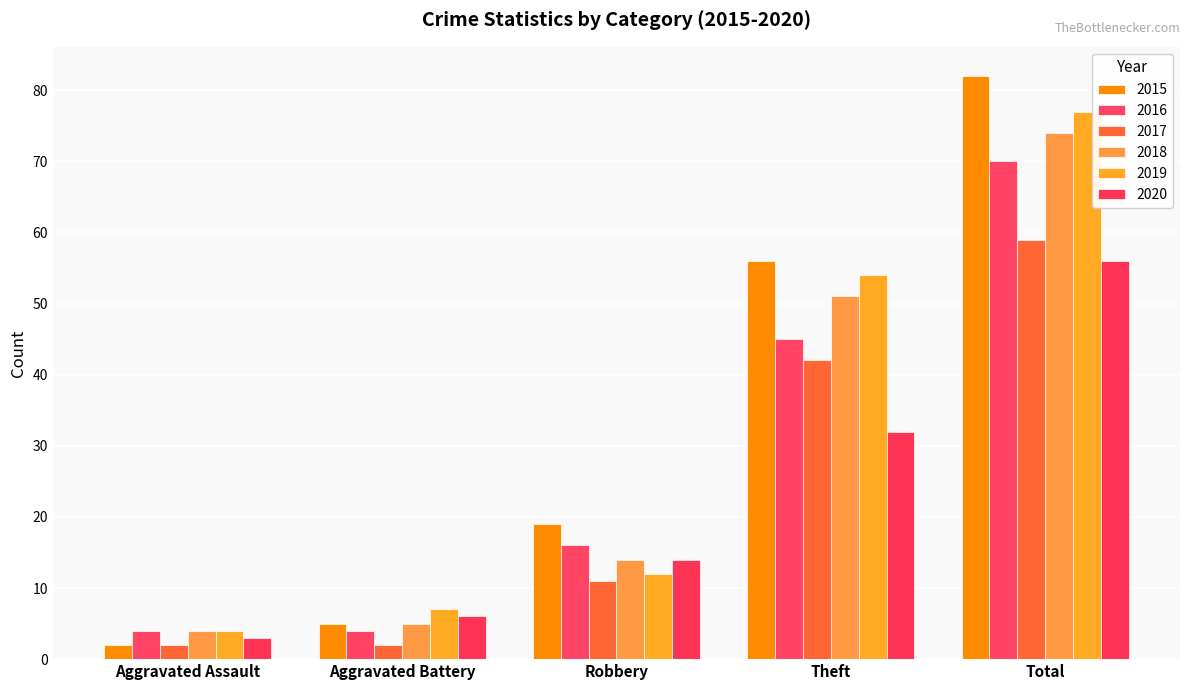

What is the lowest value of the 2019 series?

4